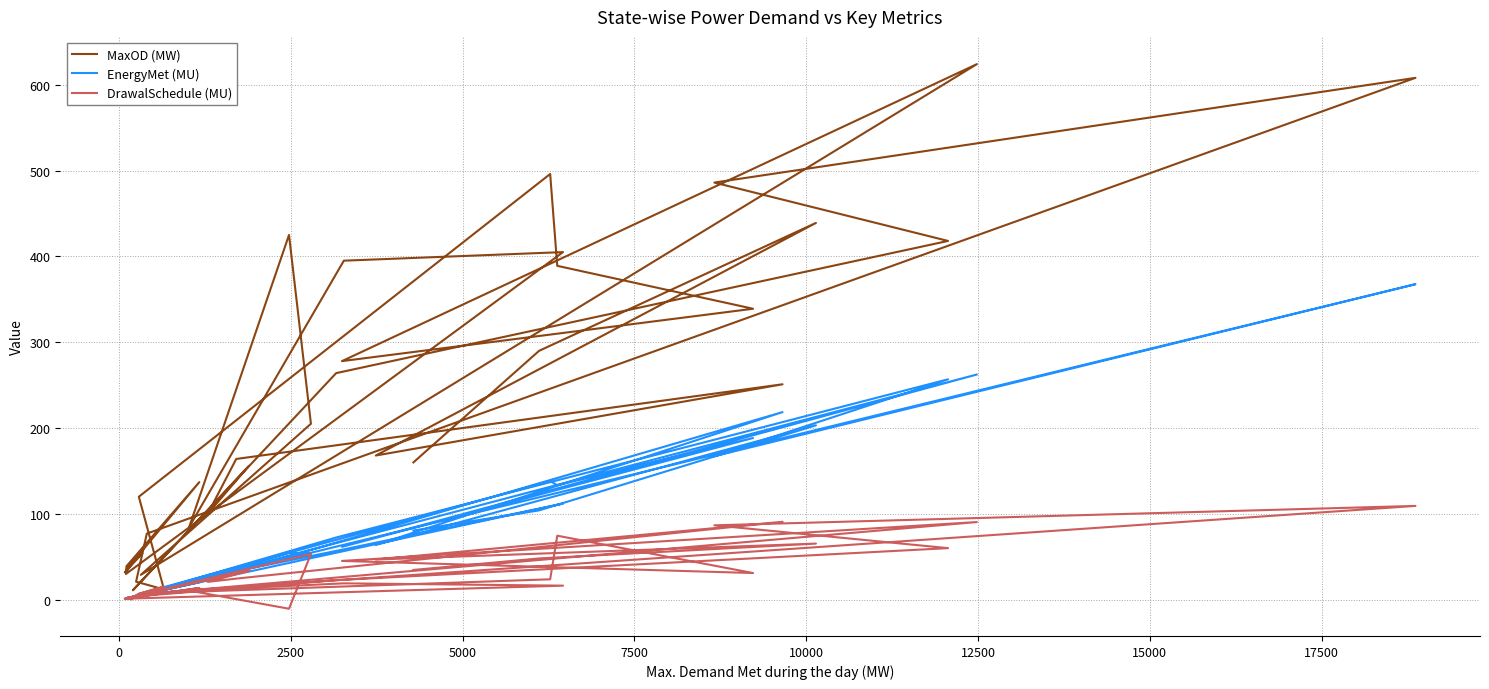

How many intersections are there between DrawalSchedule (MU) and EnergyMet (MU)?

3